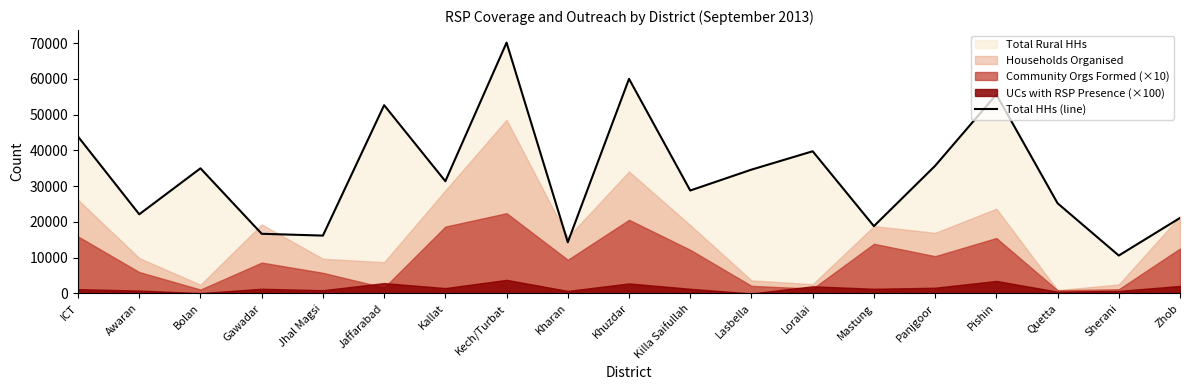

What is the ratio of the value at Kharan to the value at ICT?

0.3